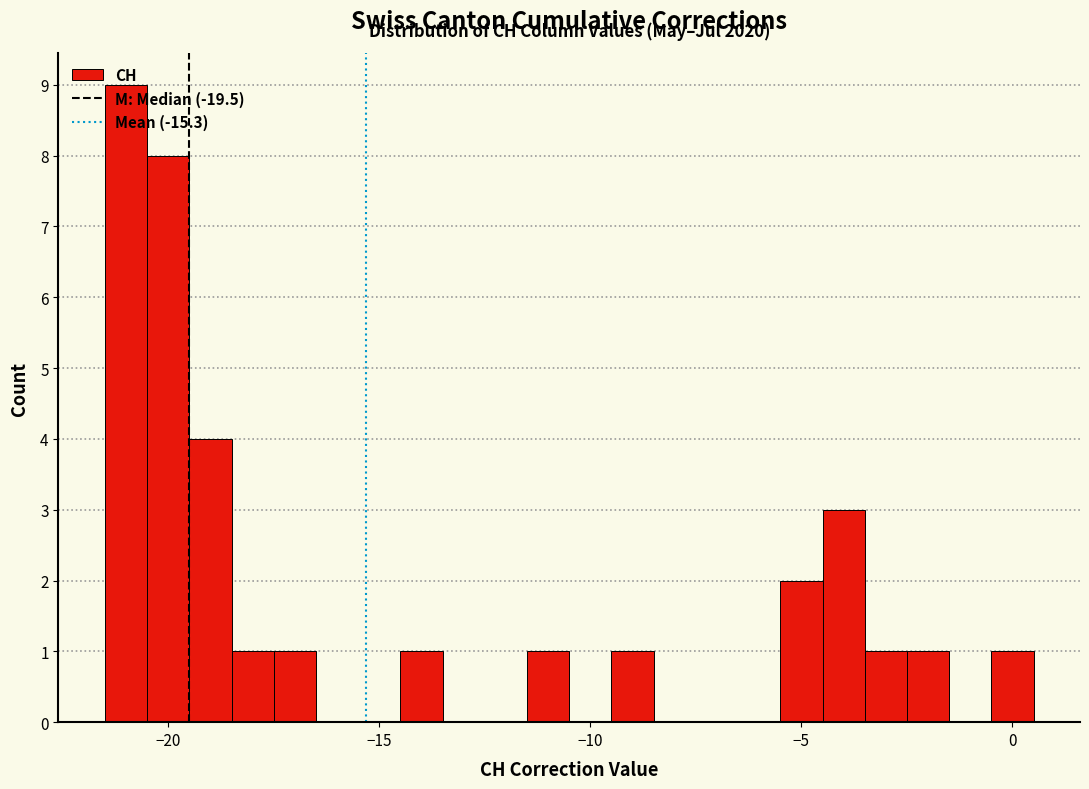

Around what value on the x-axis is the tallest bar? Give the approximate position of its centre, as read against the axis.

-21.0